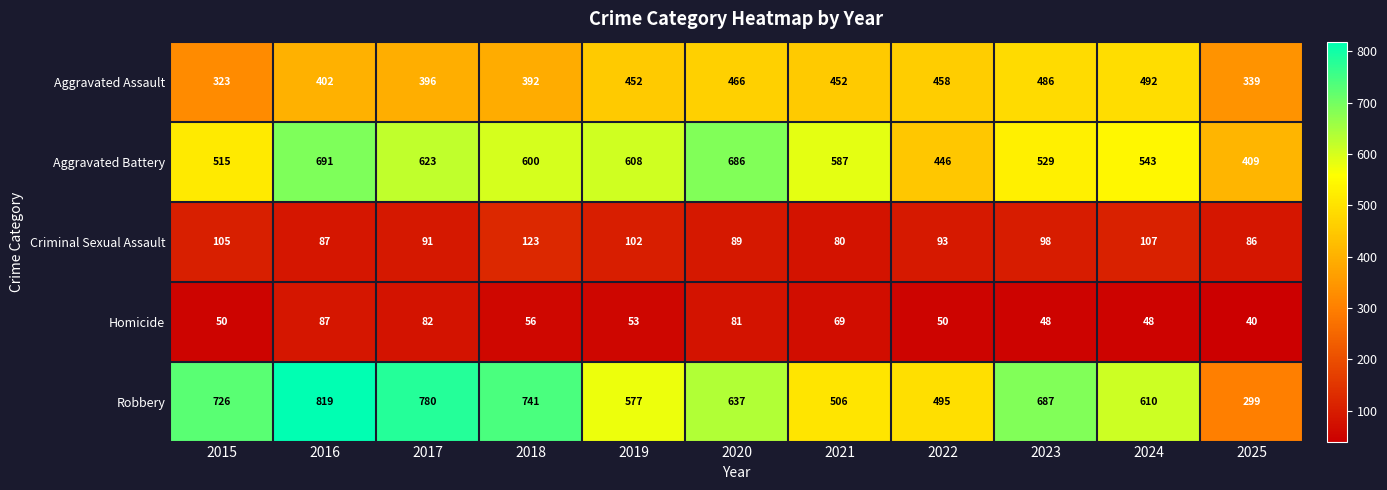

What is the difference between the highest and lowest values at 2022?

445